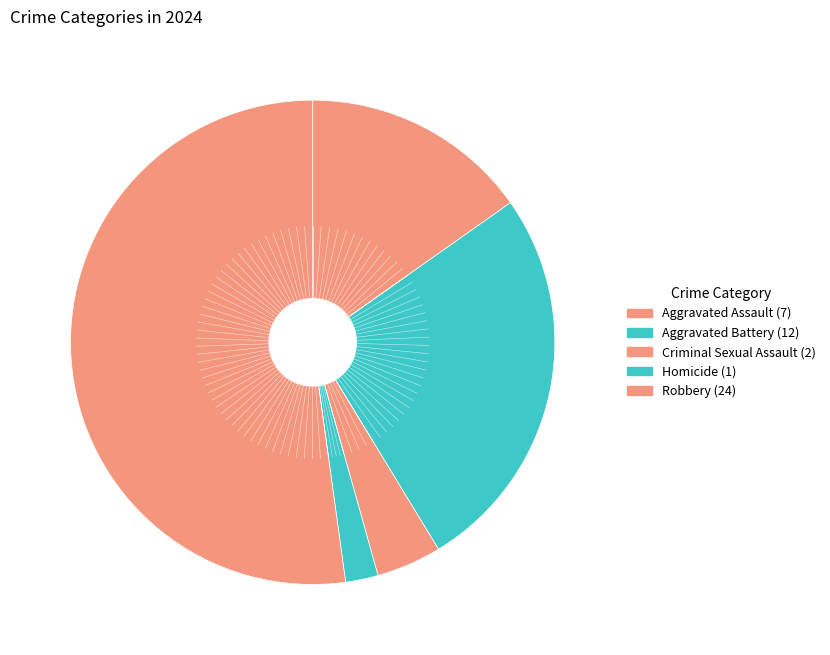

What is the change in value from Criminal Sexual Assault to Robbery?

+22